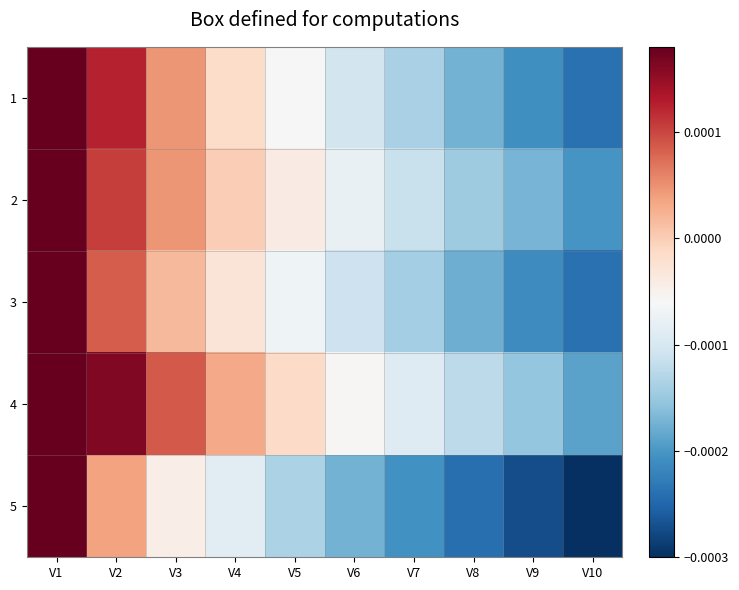

Between V1 and V10, which is larger?

V1